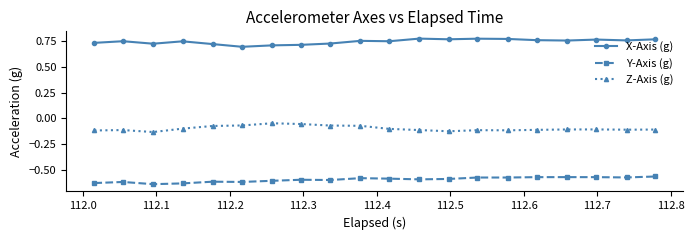

Rank the series by their maximum value, from lowest to highest.

Y-Axis (g), Z-Axis (g), X-Axis (g)